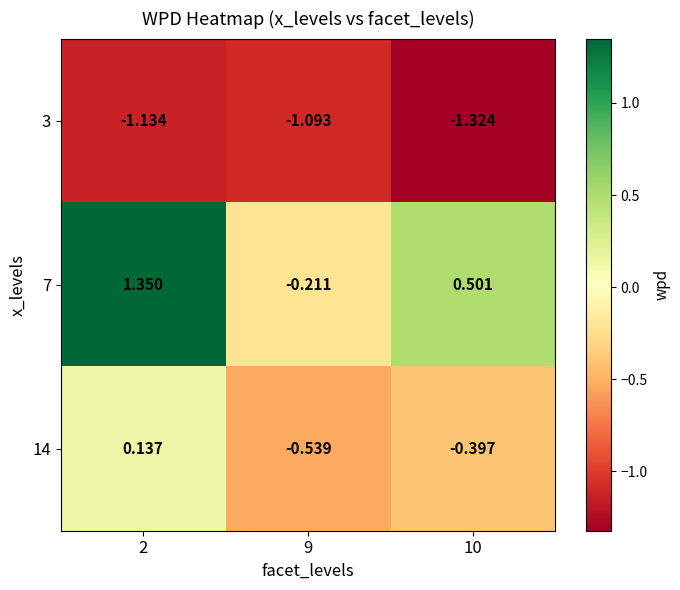

Is the value of 7 at 10 greater than the value of 3 at 10?

Yes